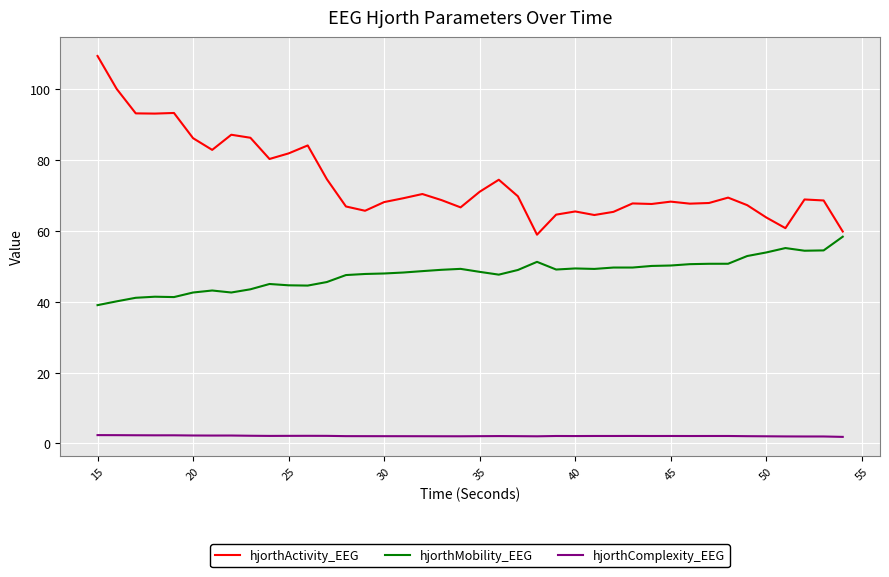

Rank the series by their average value, from highest to lowest.

hjorthActivity_EEG, hjorthMobility_EEG, hjorthComplexity_EEG